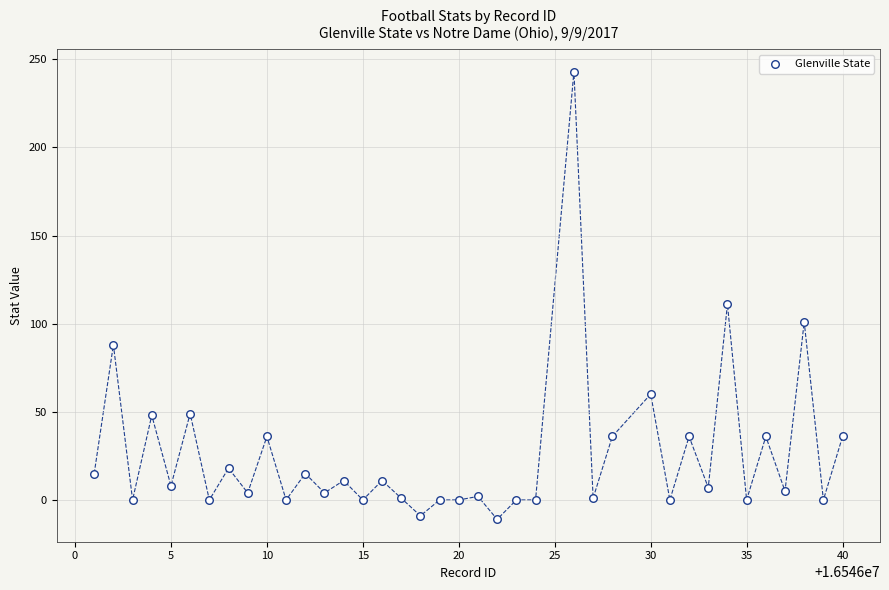

What is the range of X values (max minus min)?

39